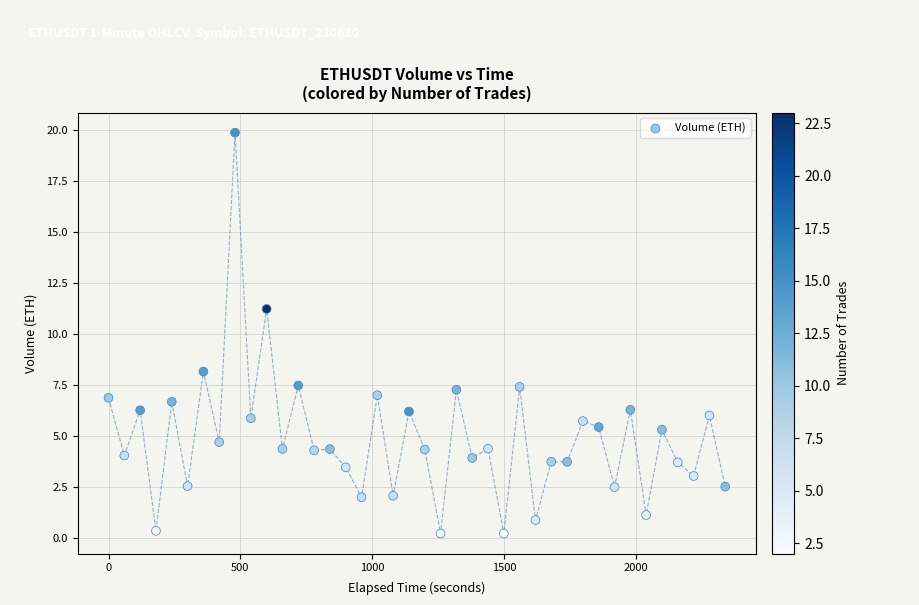

What is the range of Y values (max minus min)?

19.7